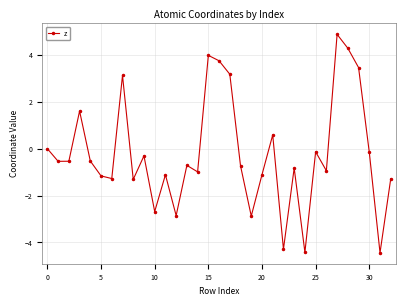

How many points are higher than both their immediate neighbors (excluding endpoints)?

10